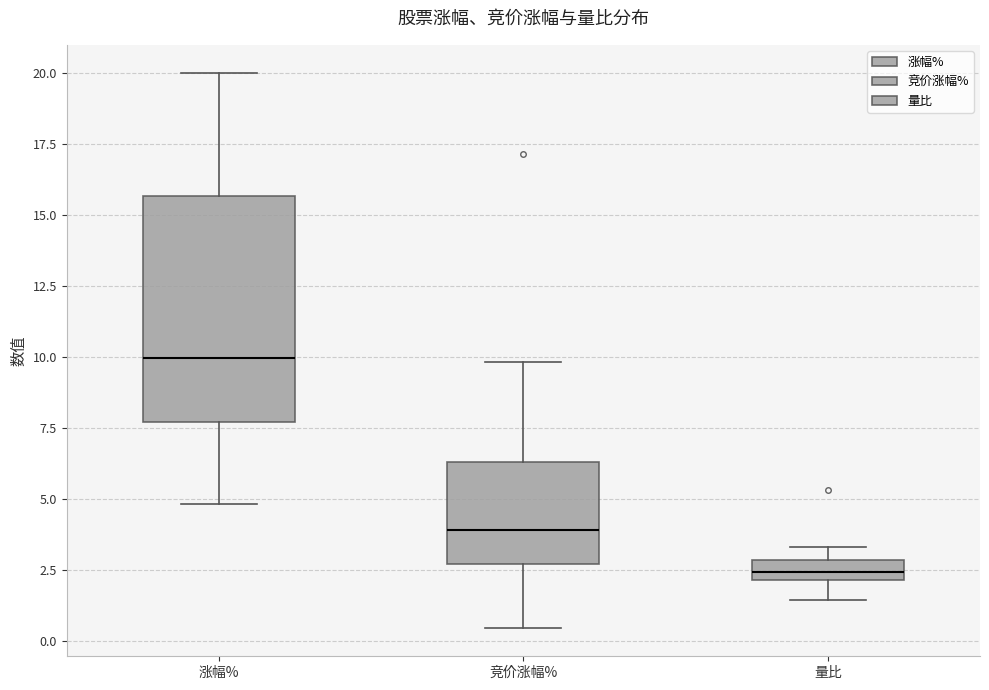

Which box's median line is the highest?

涨幅%